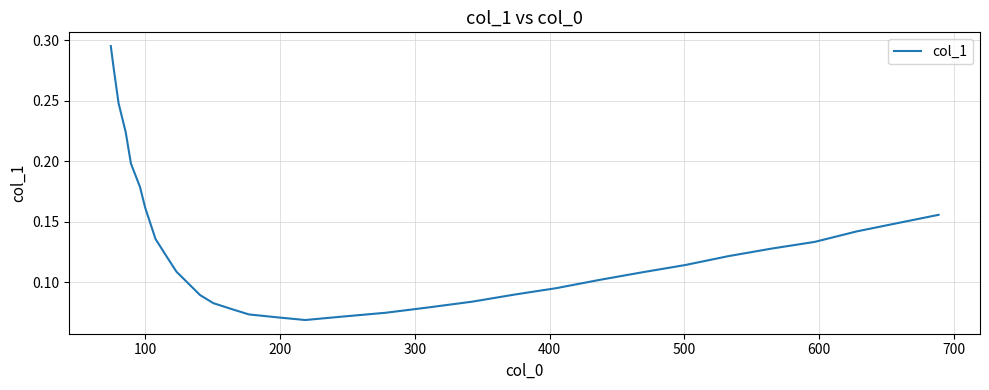

How many lines are shown in the chart?

1